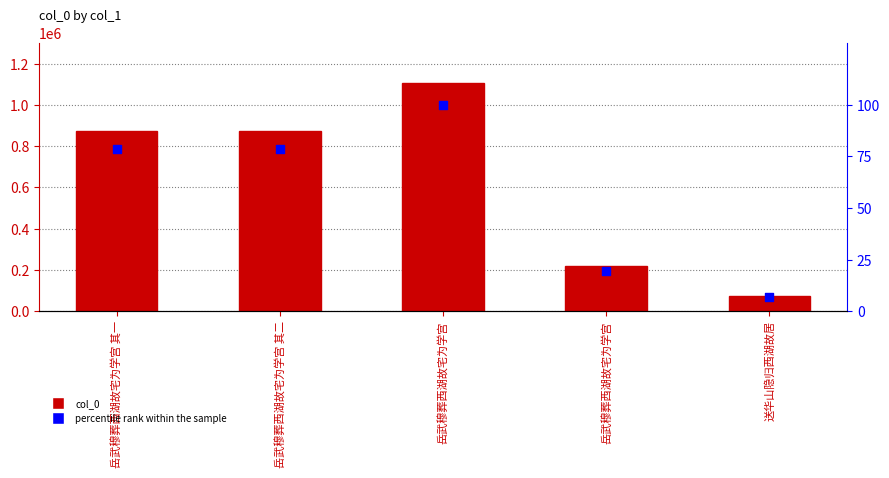

Which series contains the highest Y value?

col_0